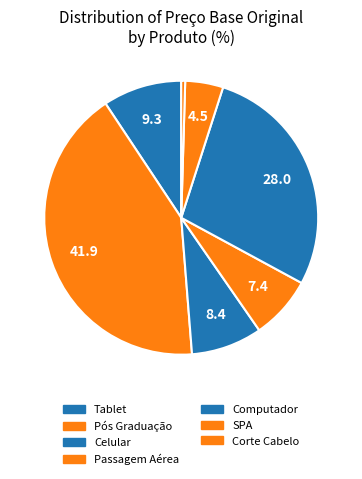

How many segments does this pie chart have?

7